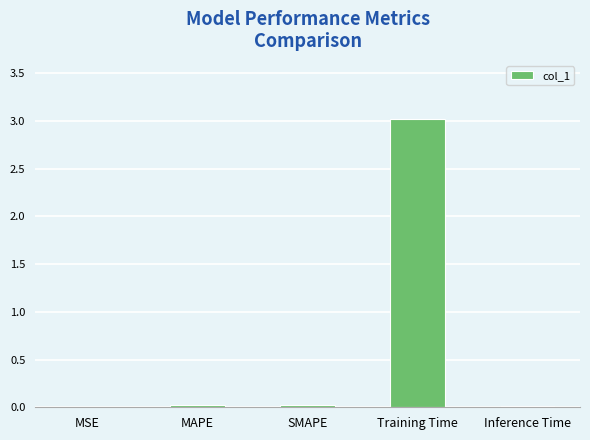

What is the average value?

0.6